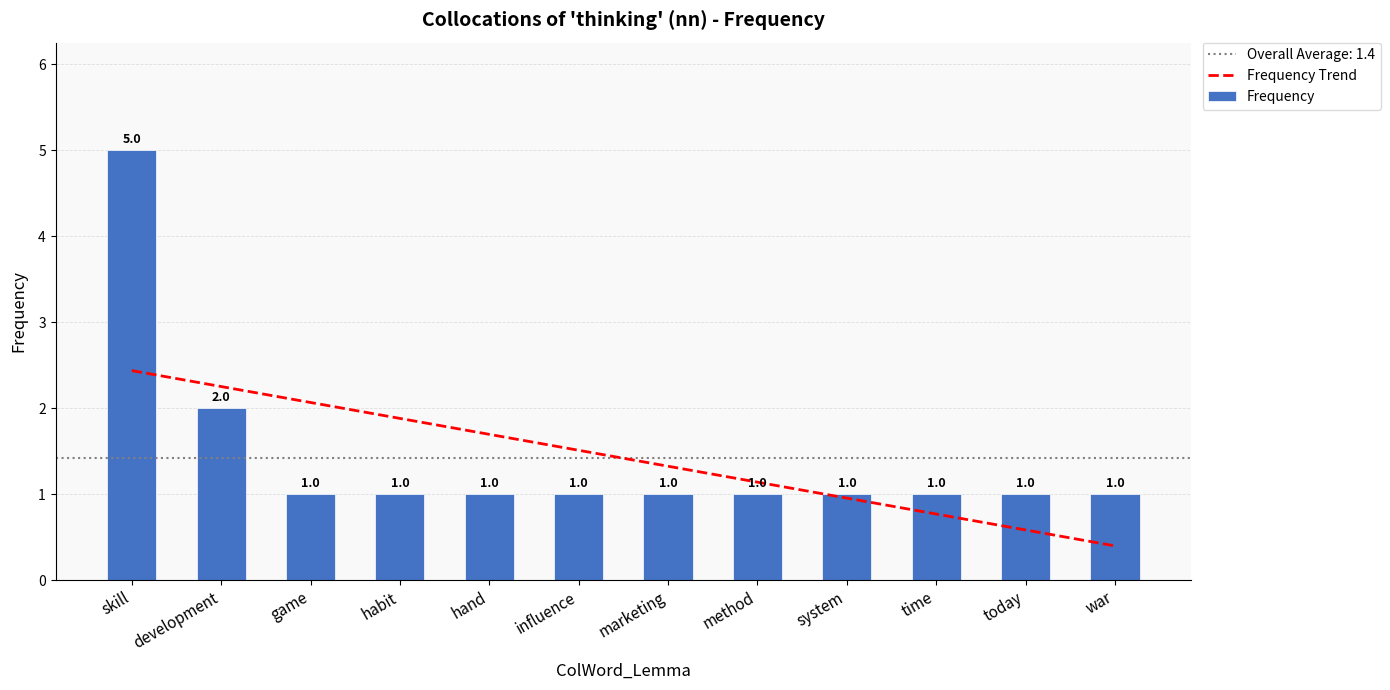

Reading left to right, list all the values displayed in this chart.

Frequency Trend: 2.4	2.3	2.1	1.9	1.7	1.5	1.3	1.1	1.0	0.8	0.6	0.4
Frequency: 5.0	2.0	1.0	1.0	1.0	1.0	1.0	1.0	1.0	1.0	1.0	1.0